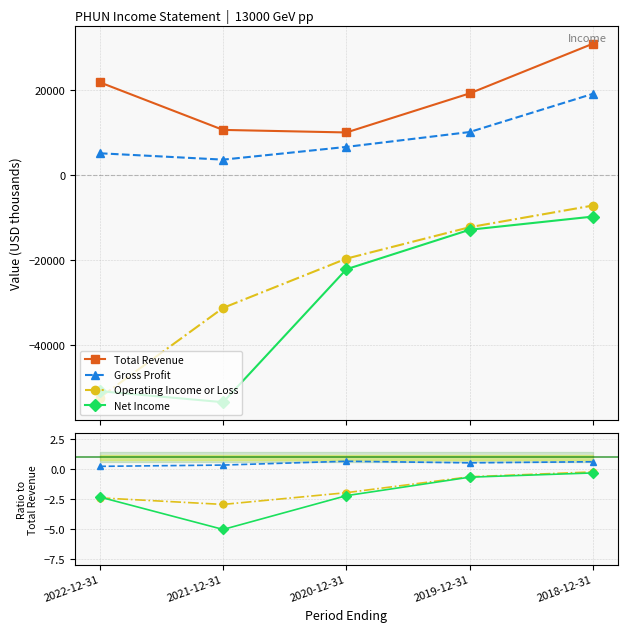

How many distinct data groups are displayed?

4